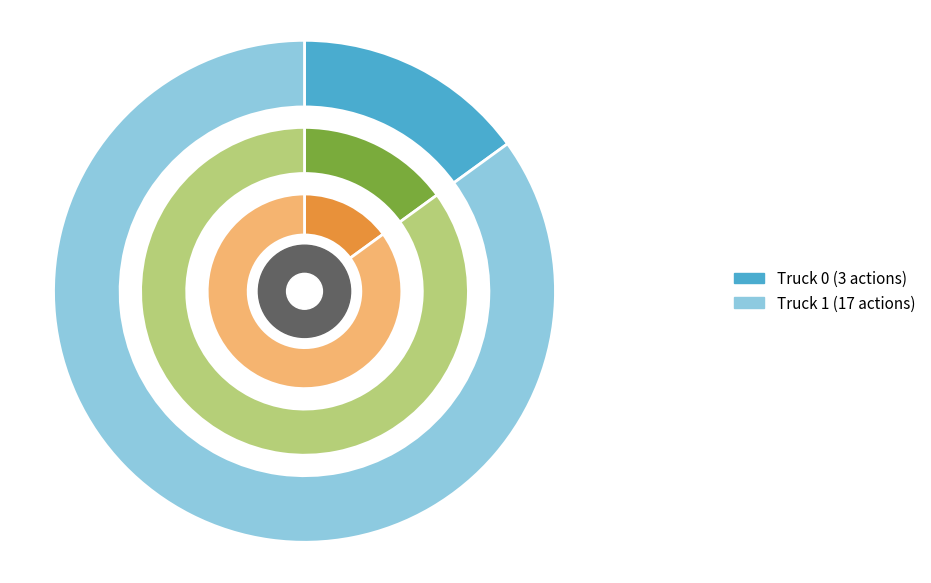

To the nearest percent, what percentage of the pie is Truck 1?

85%